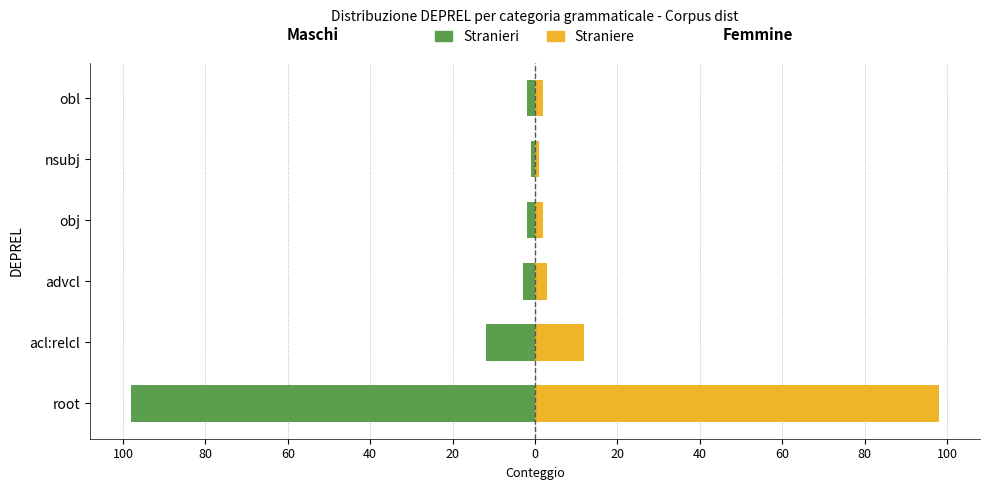

How many data points in Straniere are above 3?

2